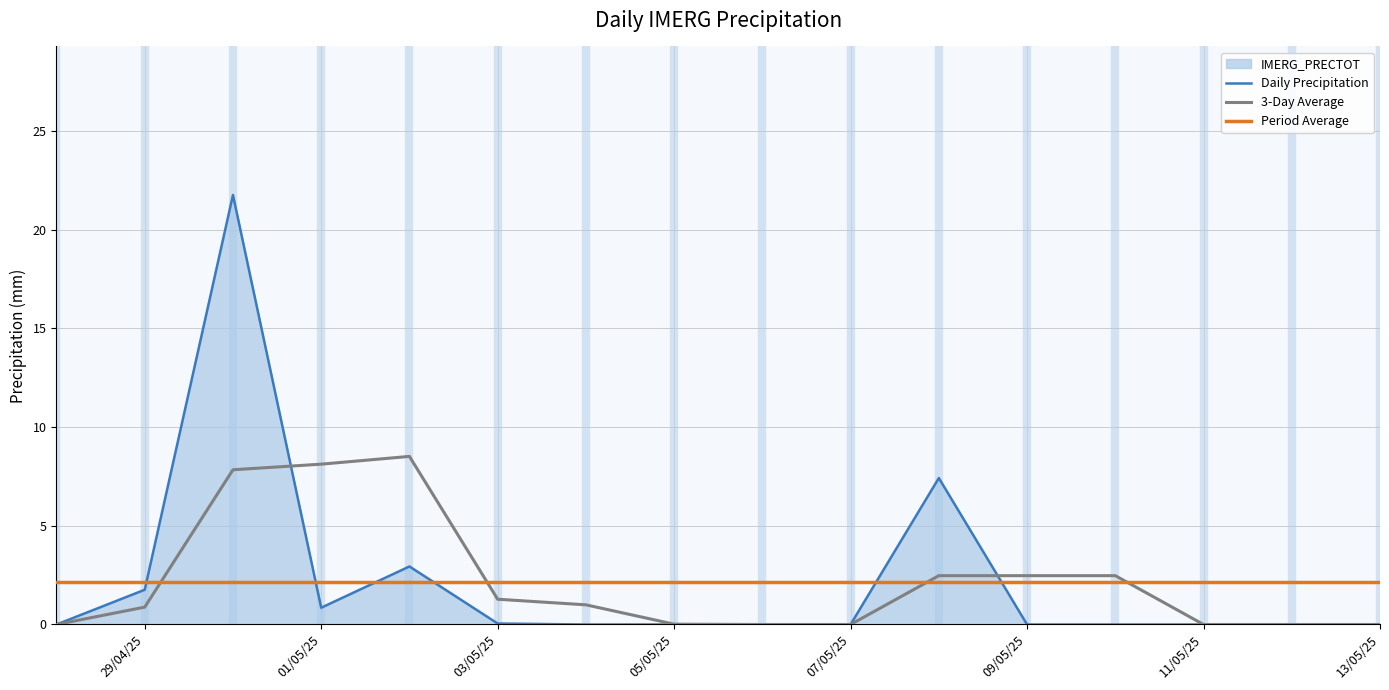

Which series has the largest range (max minus min)?

Daily Precipitation